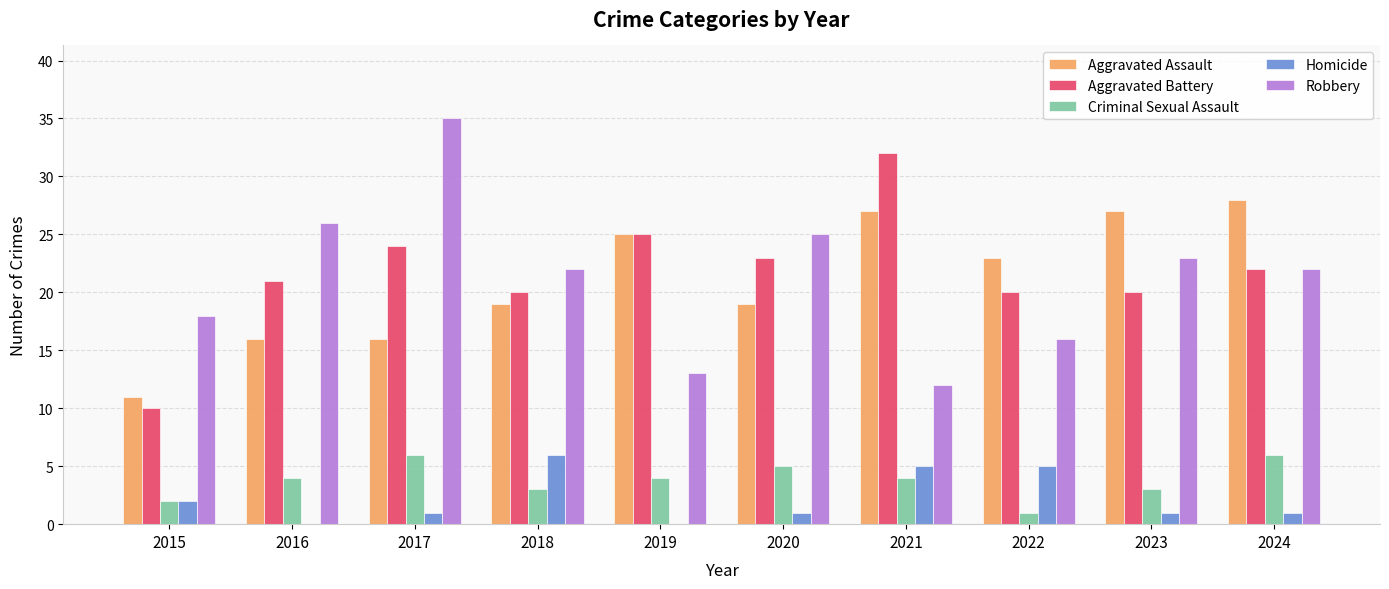

Which series has the widest spread of values?

Robbery